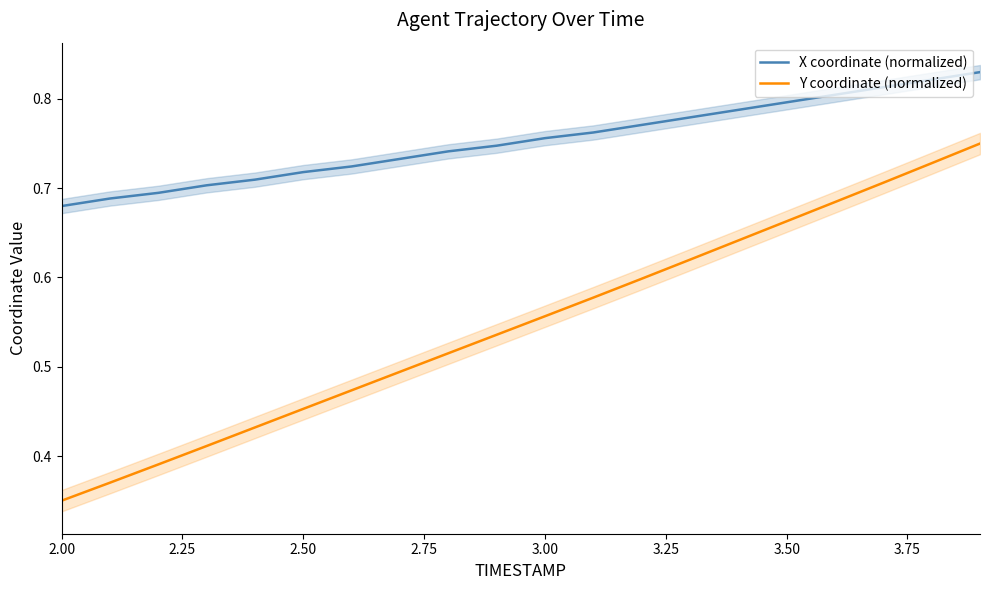

True or false: X coordinate (normalized) and Y coordinate (normalized) cross at least once.

False